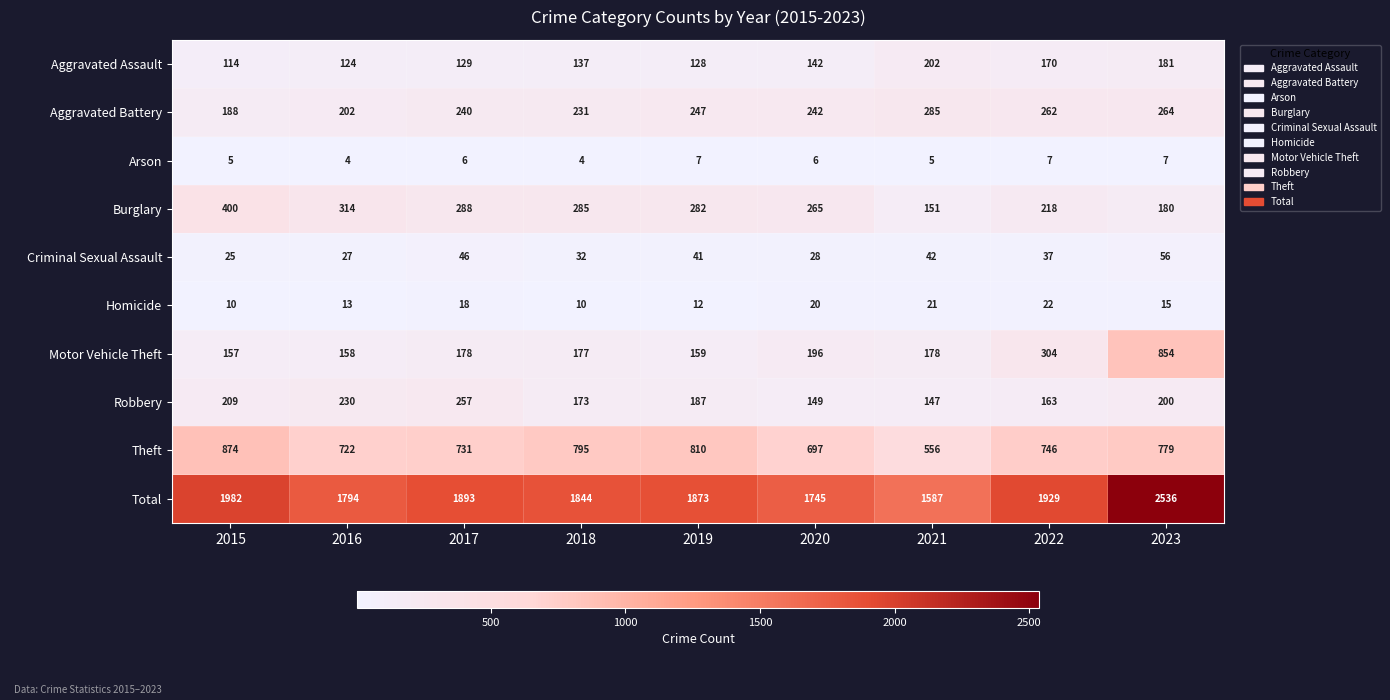

Which series has the largest total across all categories?

Total